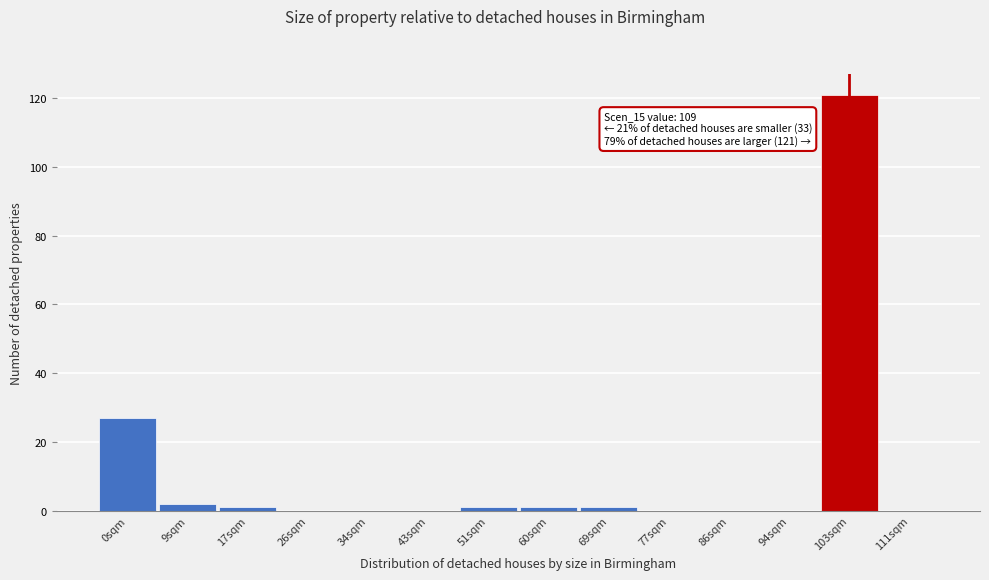

Reading left to right, what are all the values shown in this chart?

0sqm=27	9sqm=2	17sqm=1	26sqm=0	34sqm=0	43sqm=0	51sqm=1	60sqm=1	69sqm=1	77sqm=0	86sqm=0	94sqm=0	103sqm=121	111sqm=0